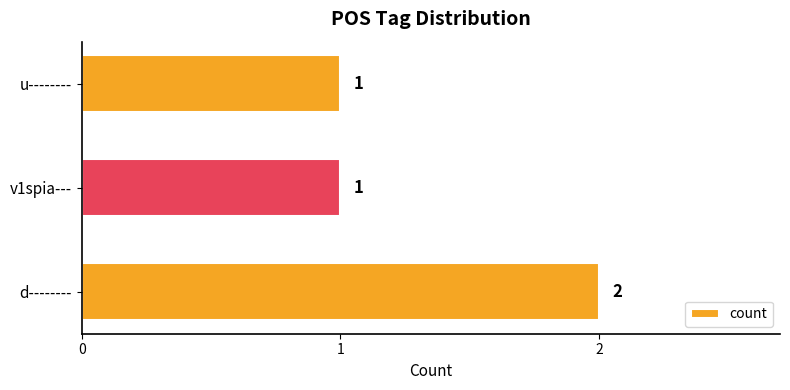

Does the chart contain stacked bars?

No